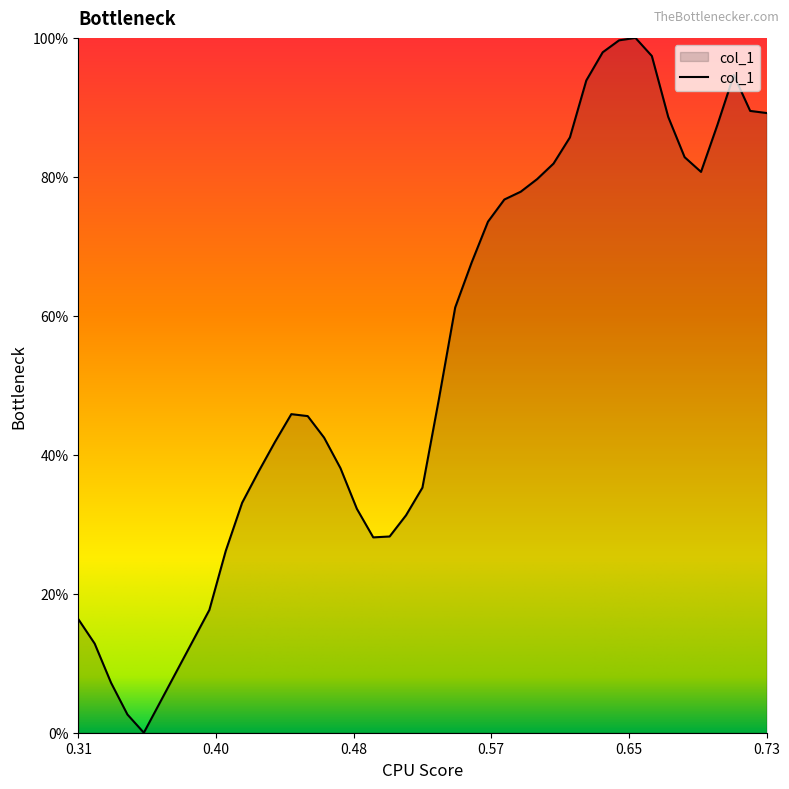

Does the chart have visible grid lines?

No